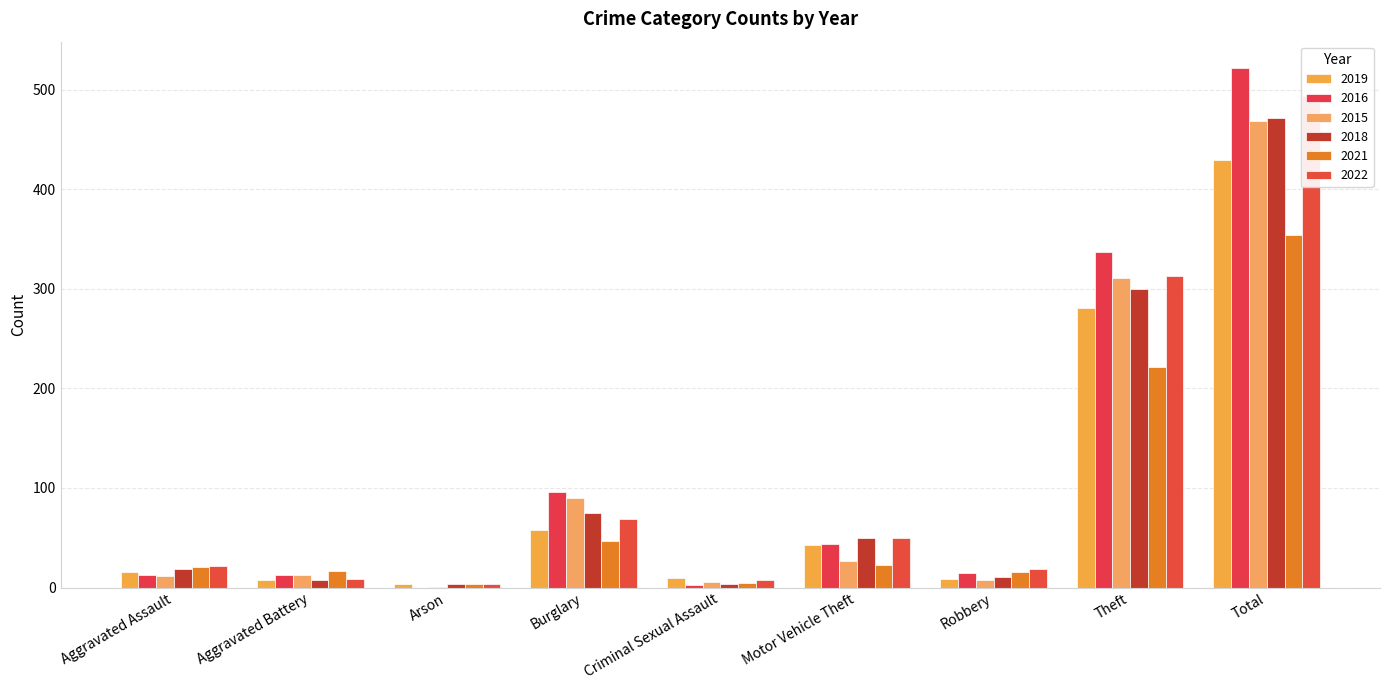

Which has a higher value, Theft or Robbery?

Theft